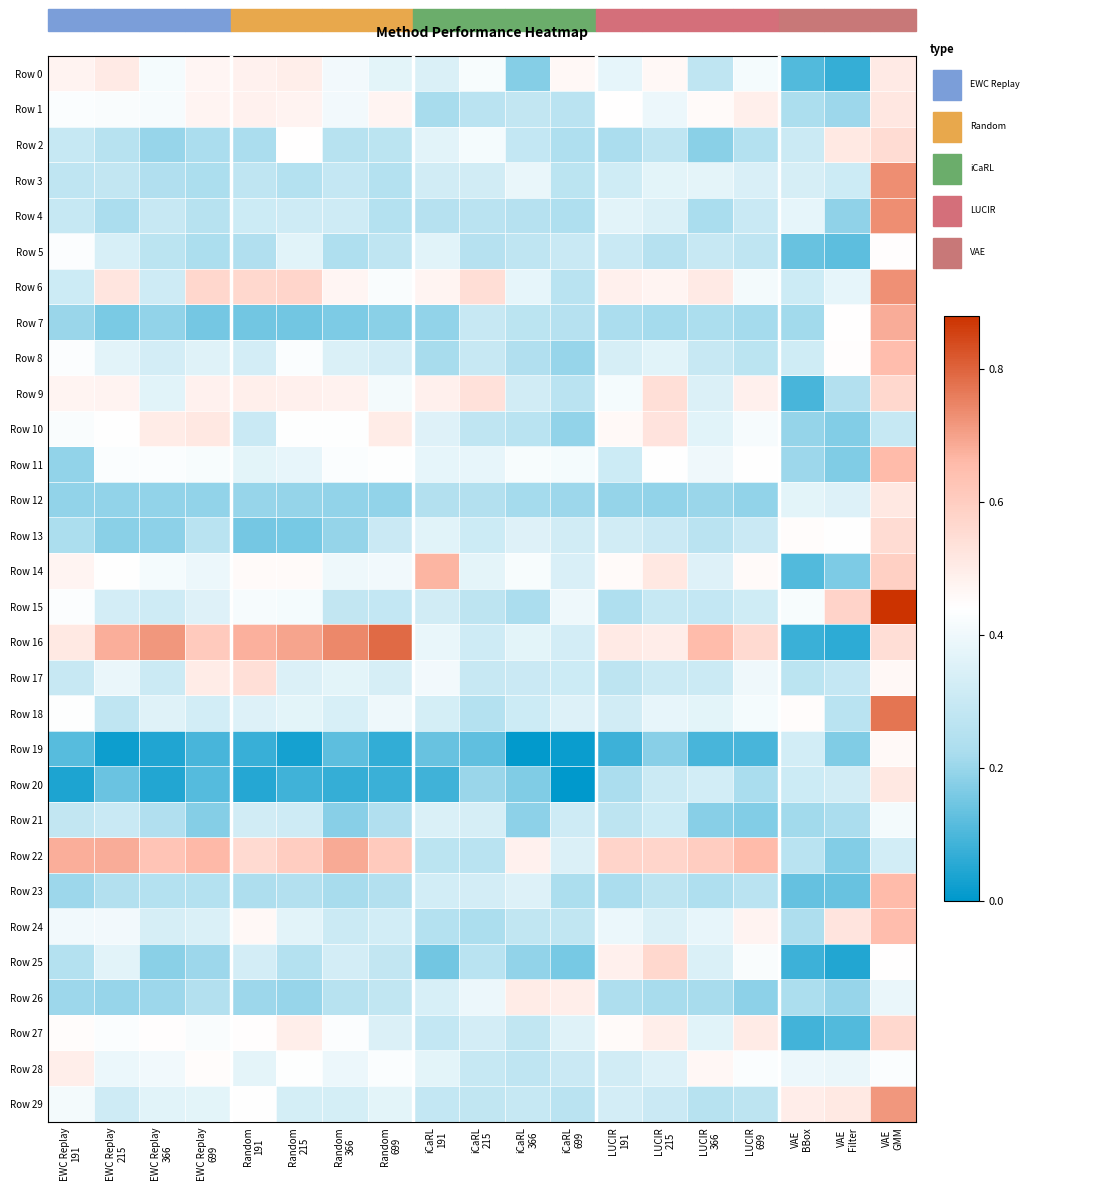

What is the spread (max minus min) of values at Random
366?

0.7